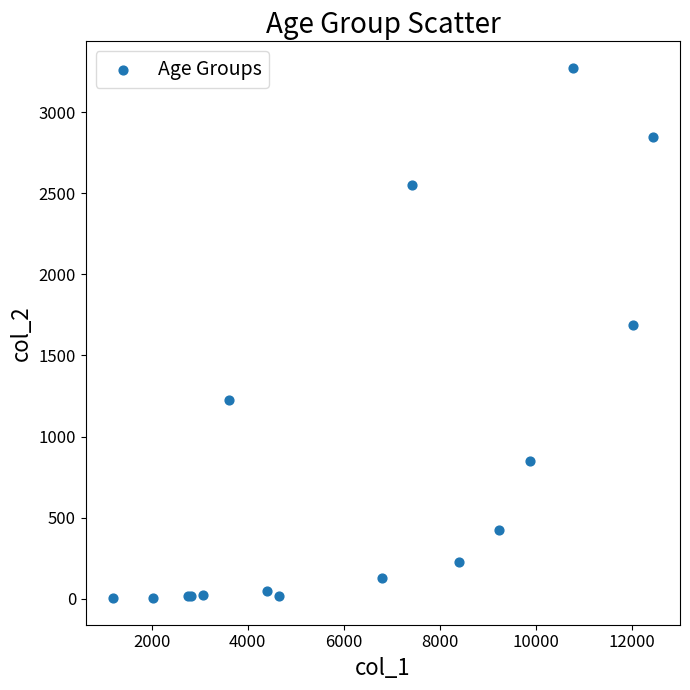

What Y value in the scatter plot is closest to 1638?

1690